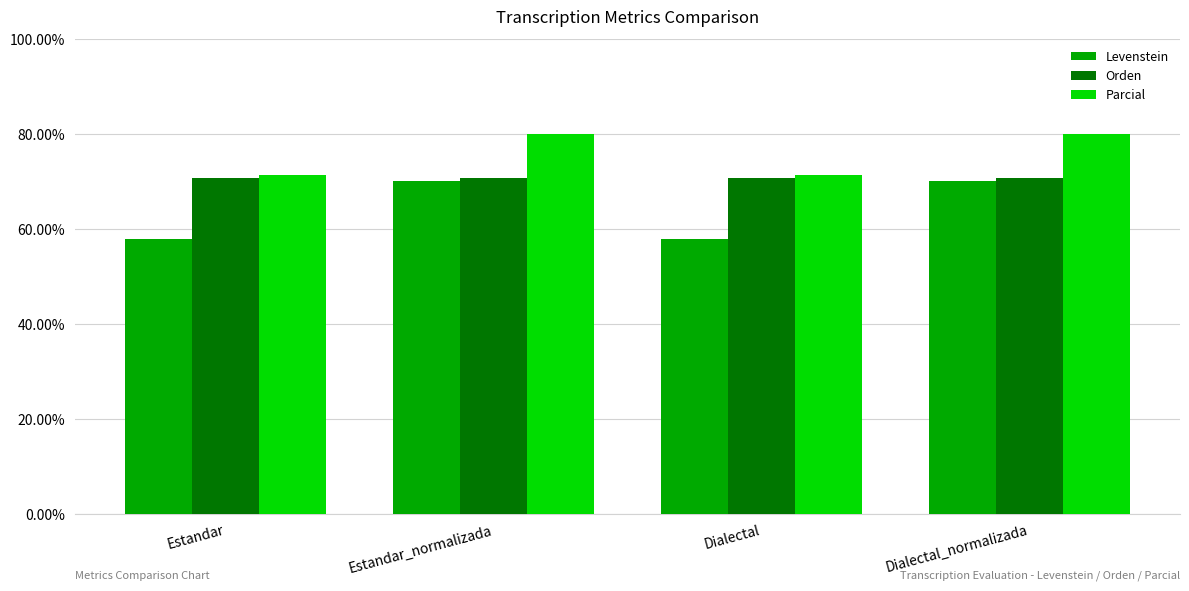

What are all the series names shown in the legend?

Levenstein, Orden, Parcial